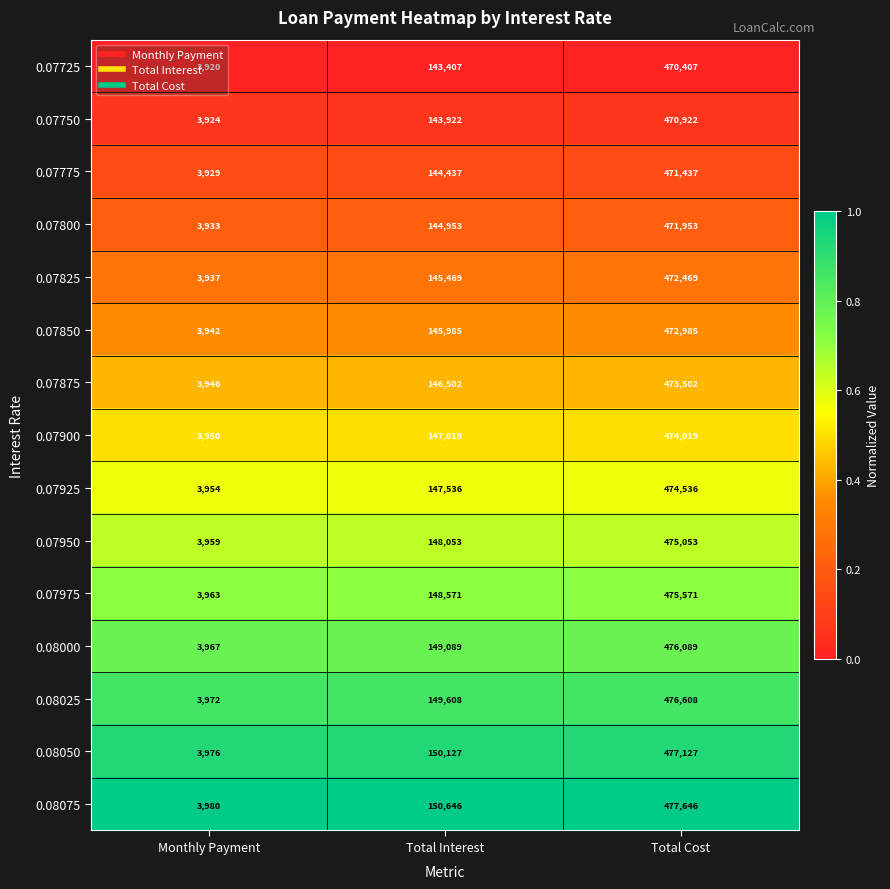

What is the average value of the 0.07925 series?

208675